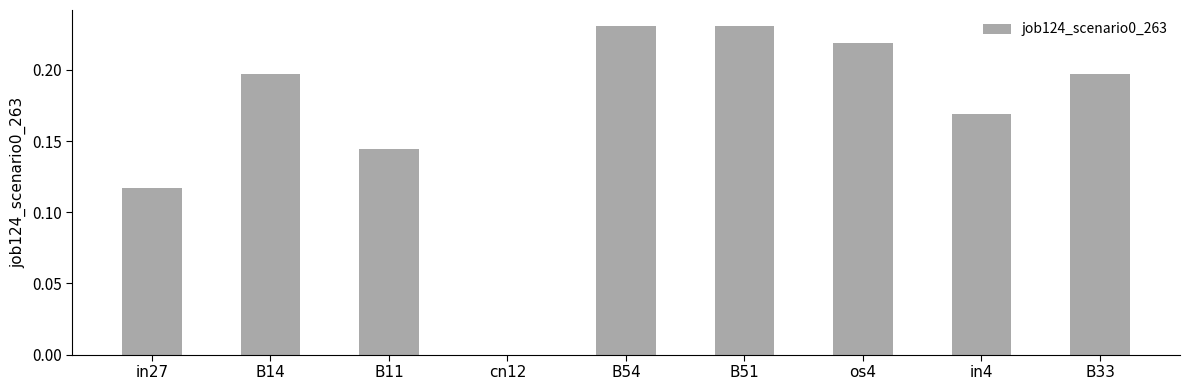

What is the sum of all values?

1.5